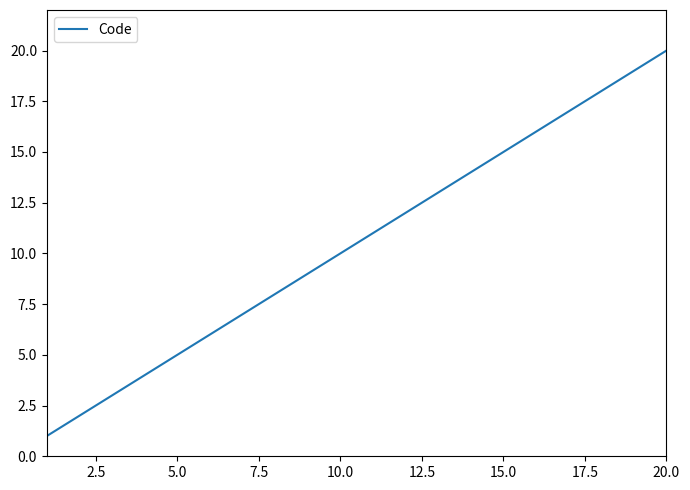

What is the difference between the maximum and minimum values?

19